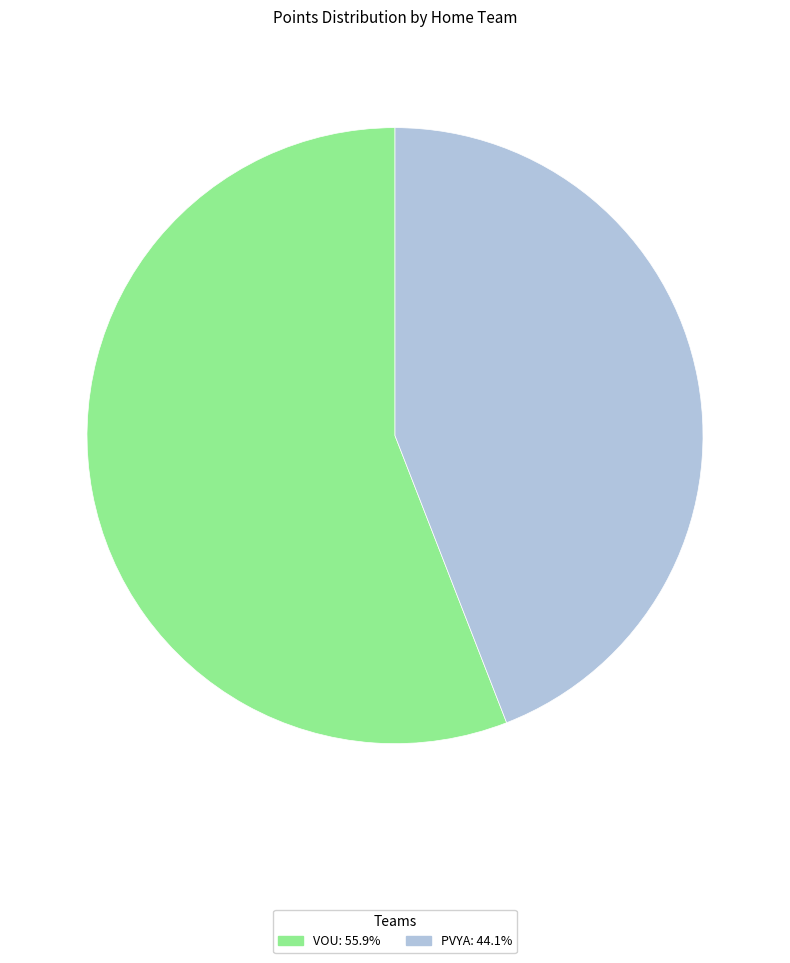

Is it true that PVYA is 58% of the pie?

False